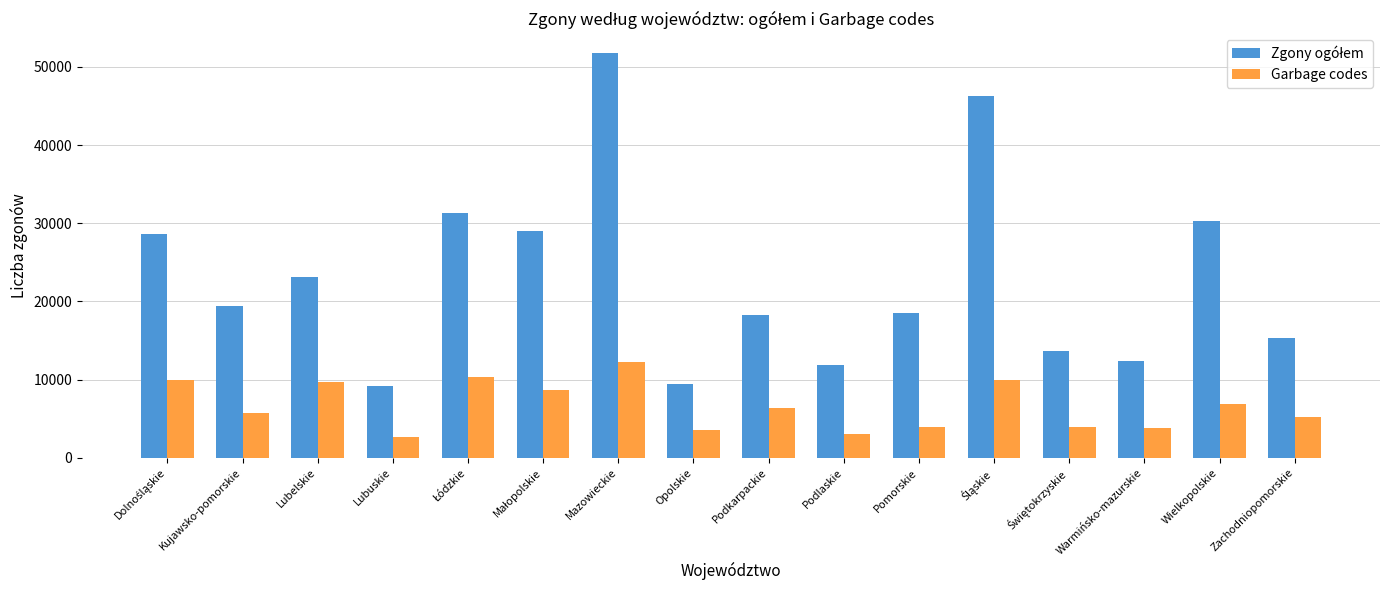

The value of Garbage codes at Opolskie is 3551. True or false?

True